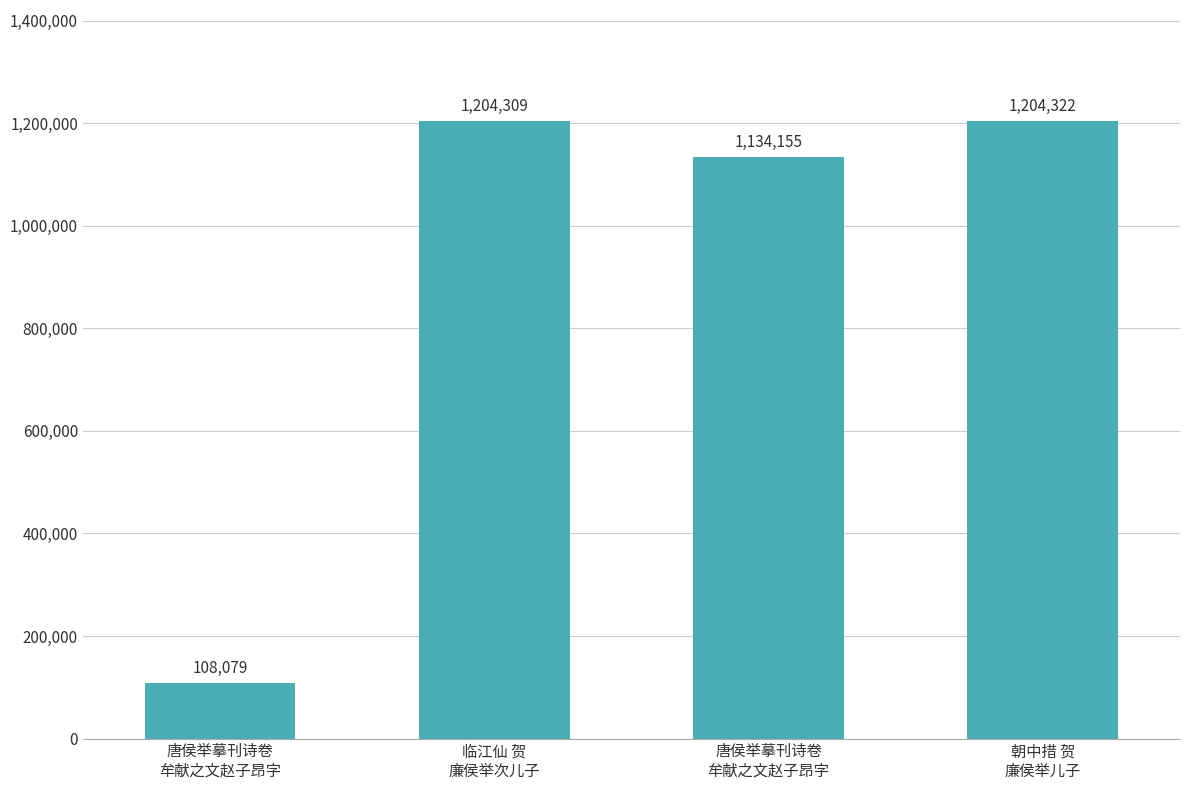

How many values are below 1204309?

2